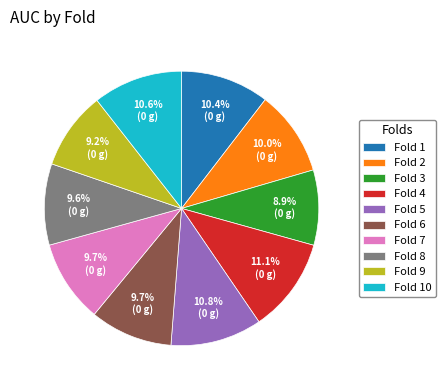

Does Fold 7 account for over 50% of the chart?

No